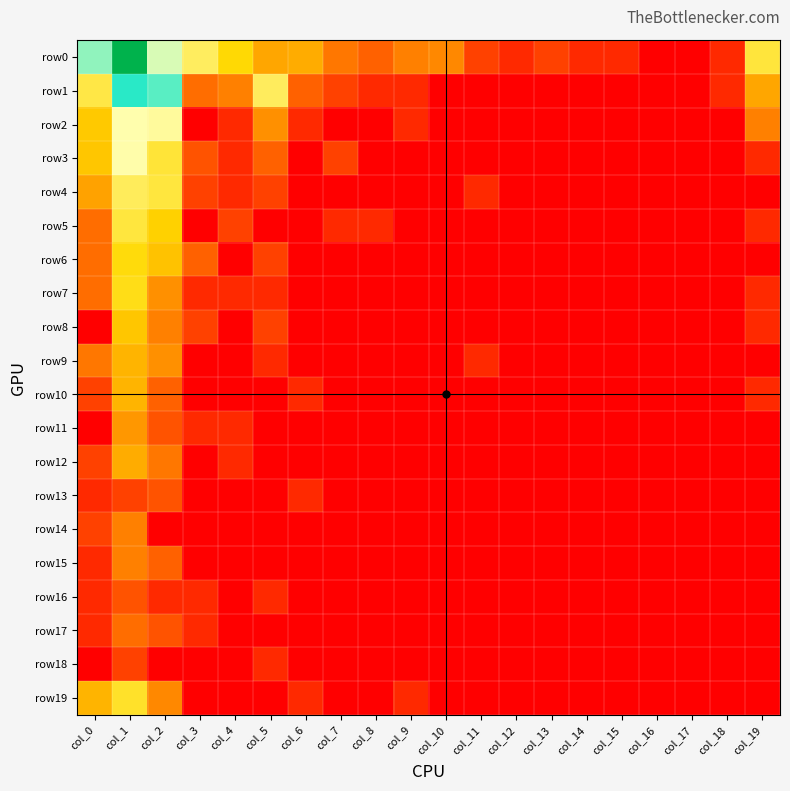

Rank the series by their maximum value, from lowest to highest.

row18, row13, row16, row17, row14, row15, row11, row12, row9, row10, row8, row6, row7, row19, row5, row4, row3, row2, row1, row0